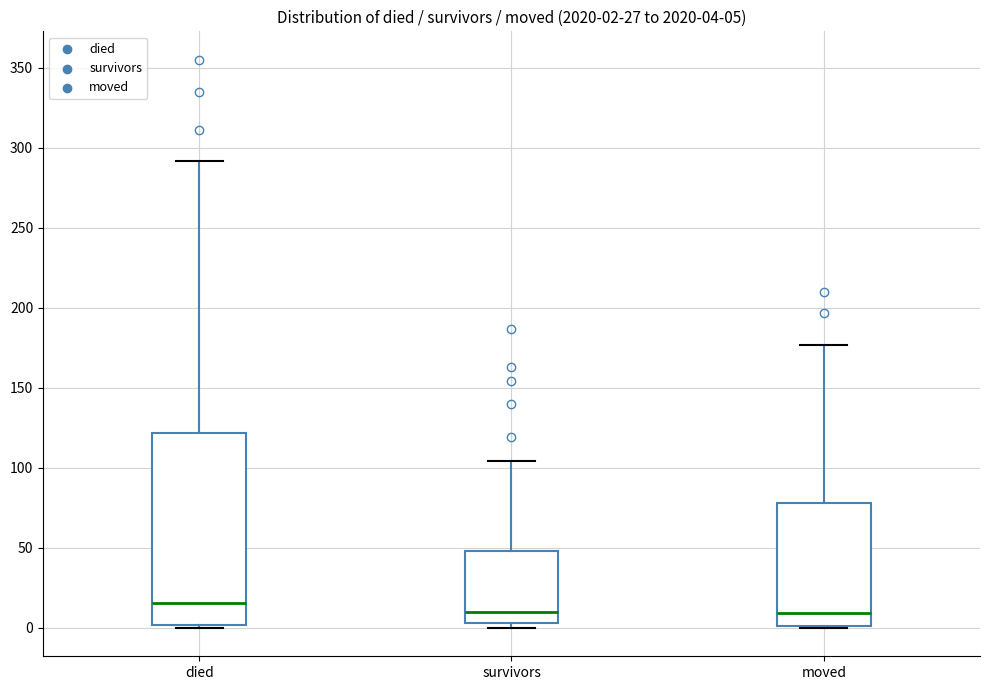

Comparing the boxes themselves (not the whiskers), which one is the tallest?

died